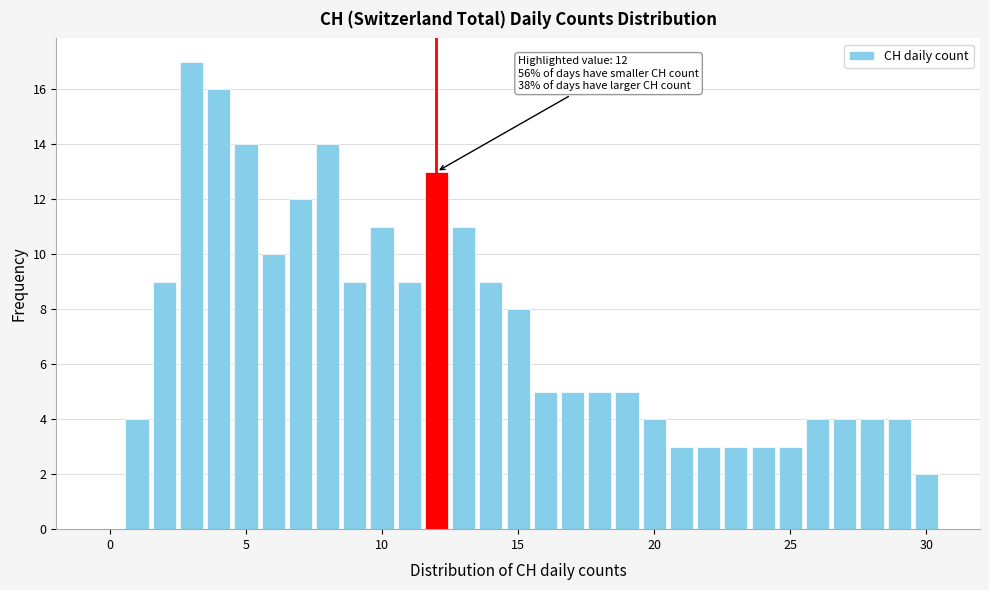

Around what value on the x-axis is the tallest bar? Give the approximate position of its centre, as read against the axis.

3.0